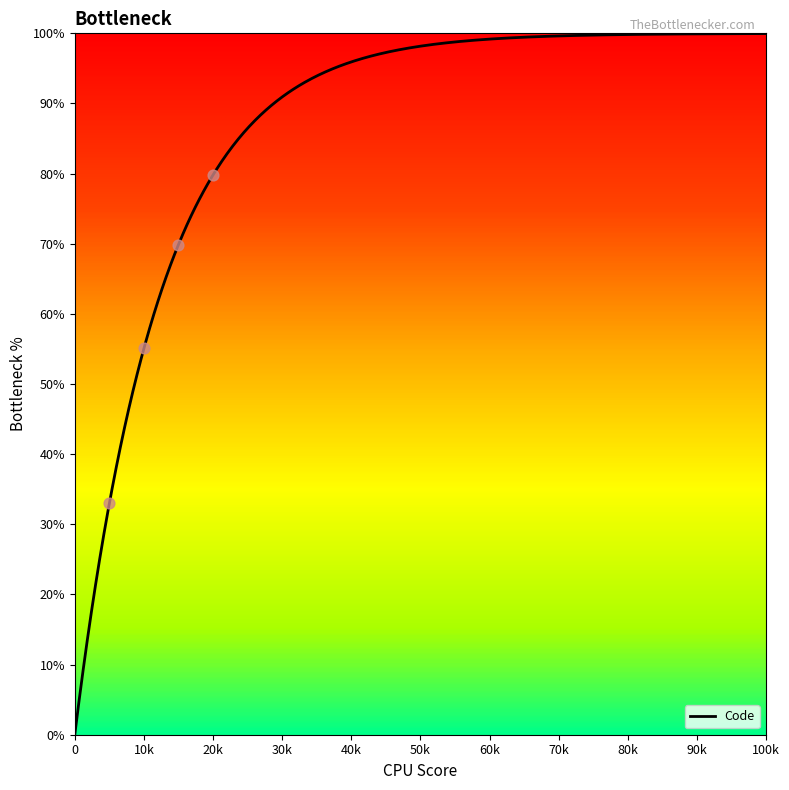

What is the maximum value for Code?

100.0